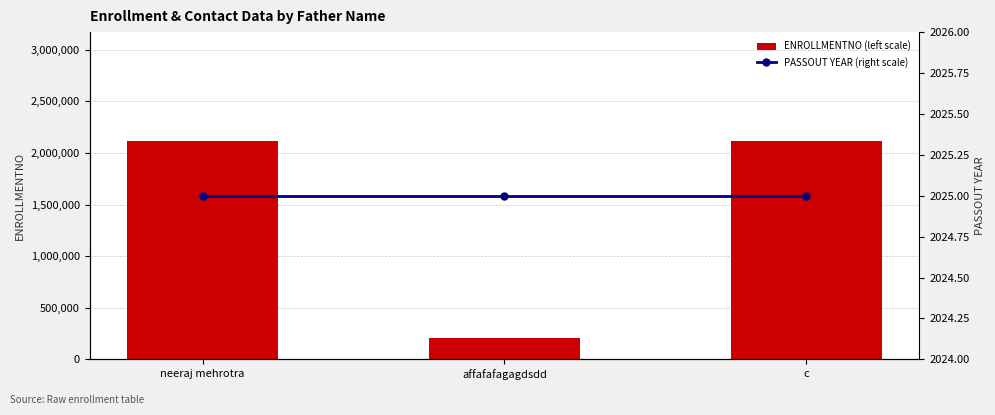

How many data points in ENROLLMENTNO (left scale) are less than 2113359?

1